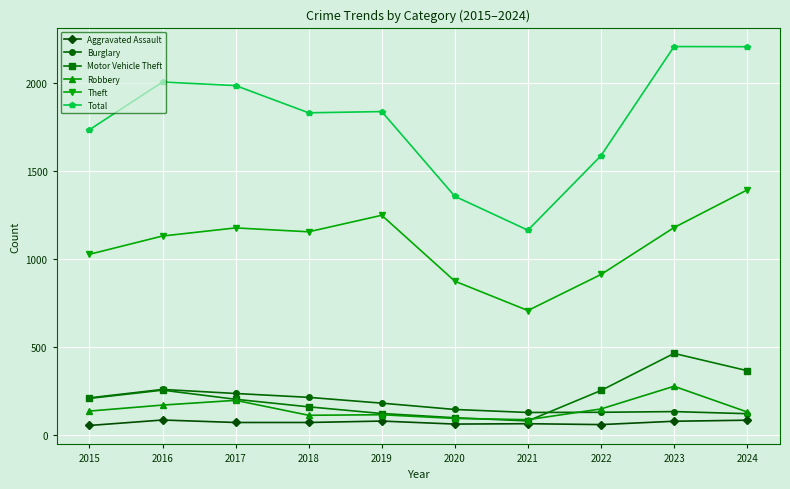

The Total series shows 3021 at 2017. True or false?

False